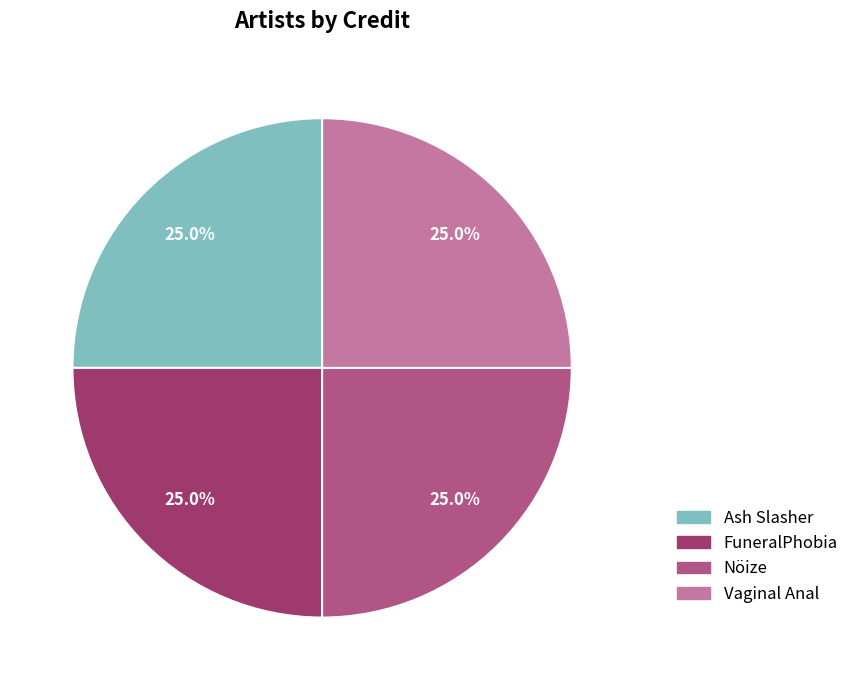

Which slice is the largest?

Ash Slasher